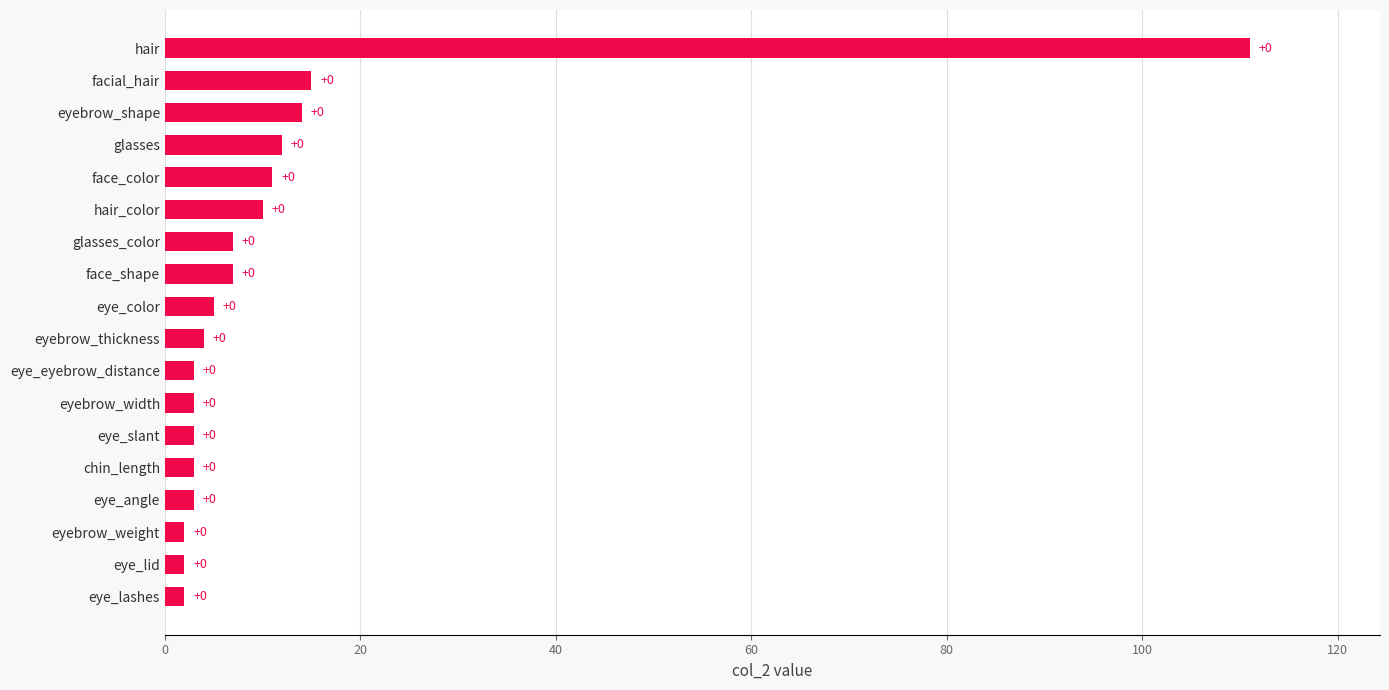

How many bars are there in total?

18